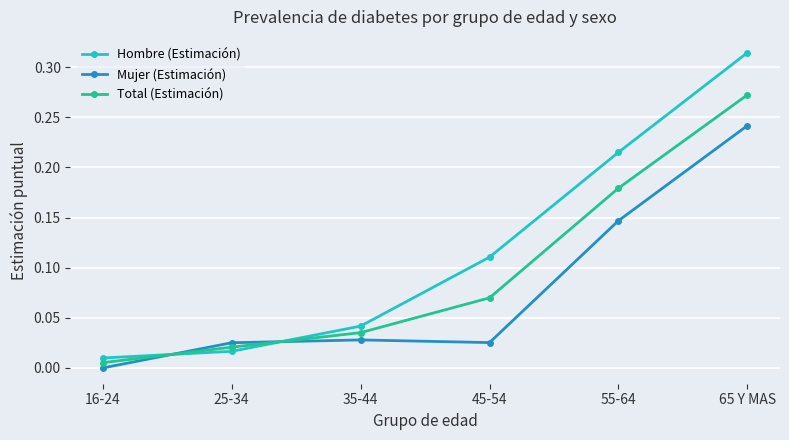

What is the sum of all Mujer (Estimación) values?

0.5